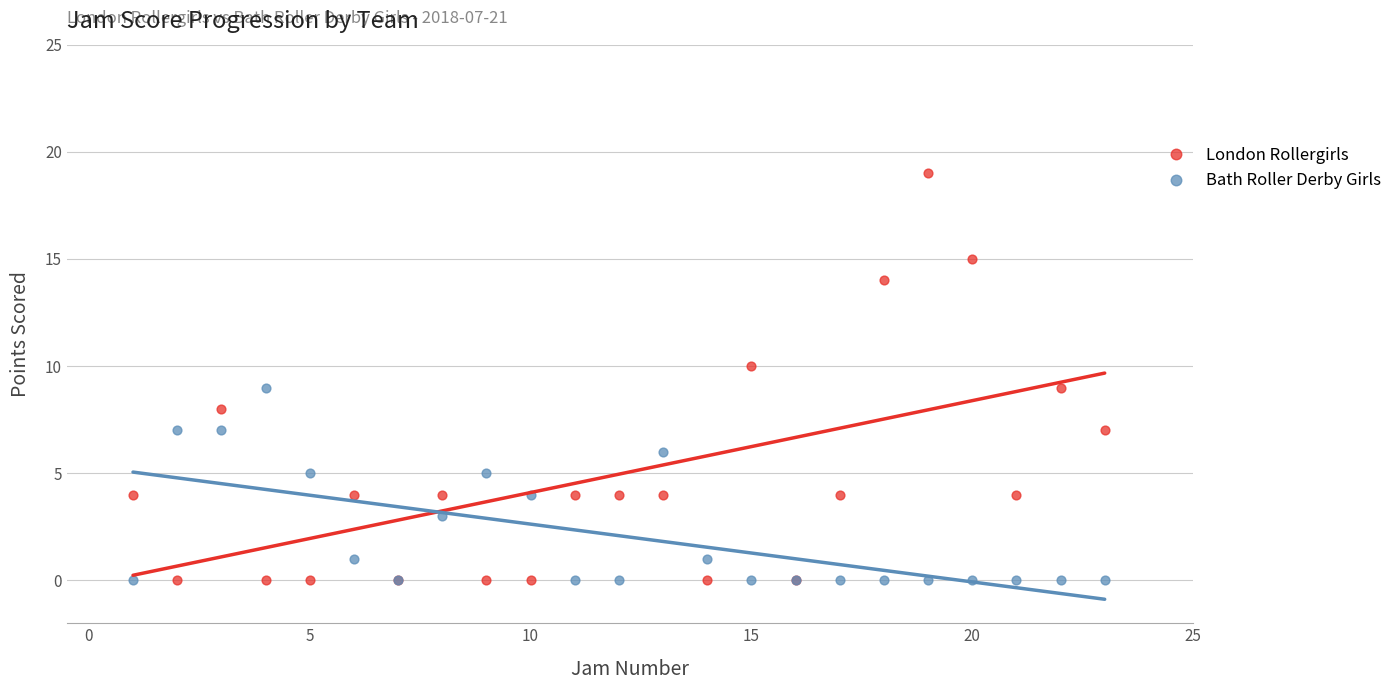

What is the X range (max minus min) for the scatter plot?

22